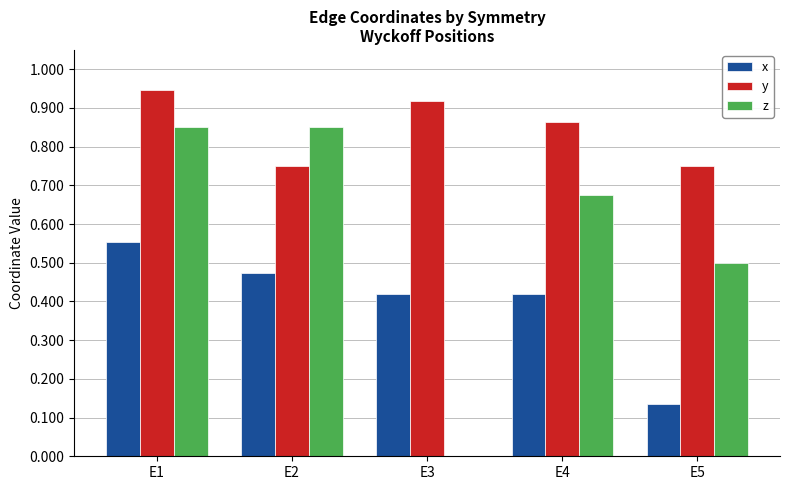

What is the sum of all y values?

4.2